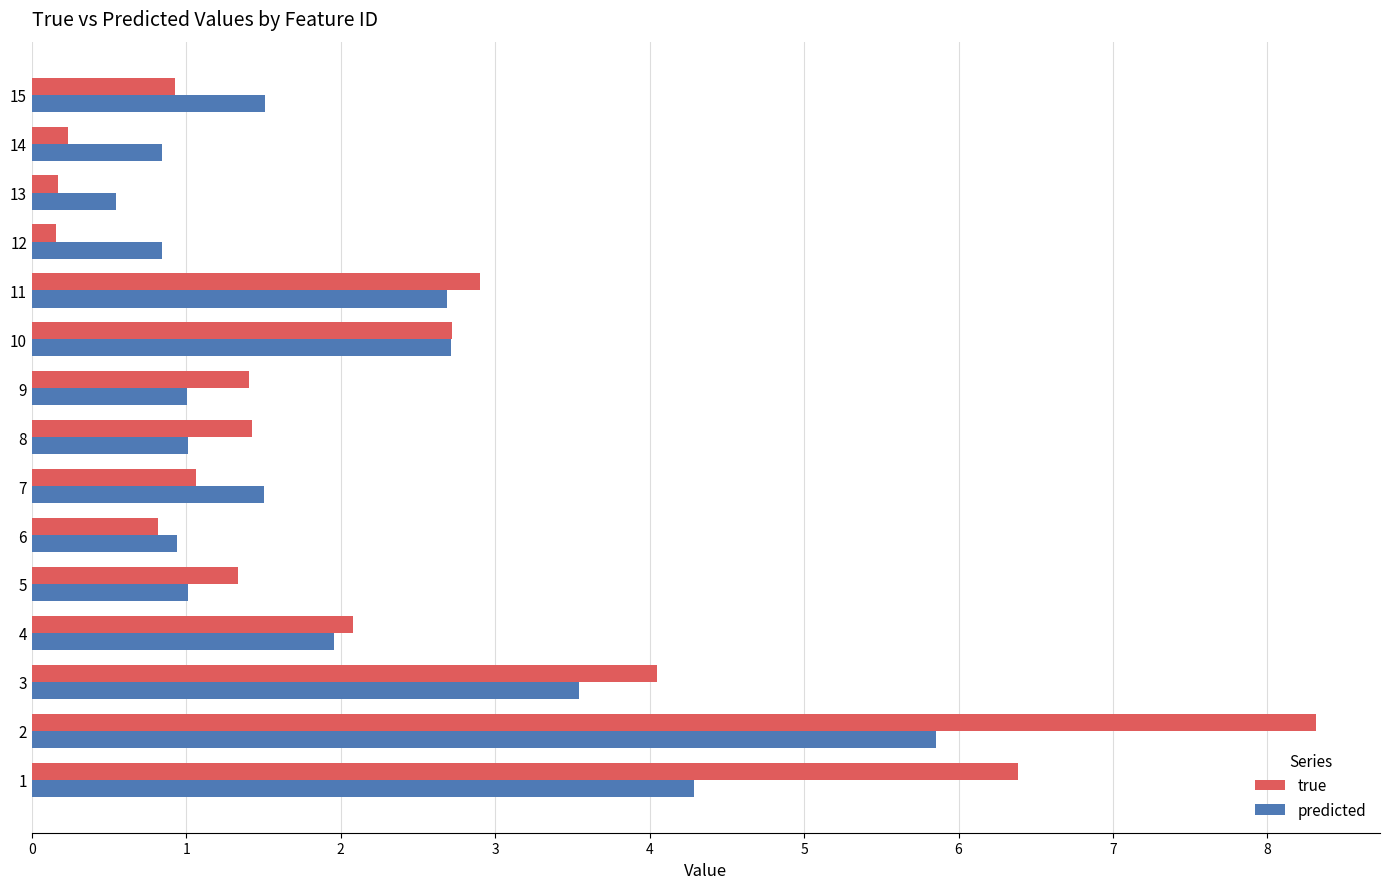

What is the difference between the maximum and minimum values in the true series?

8.2